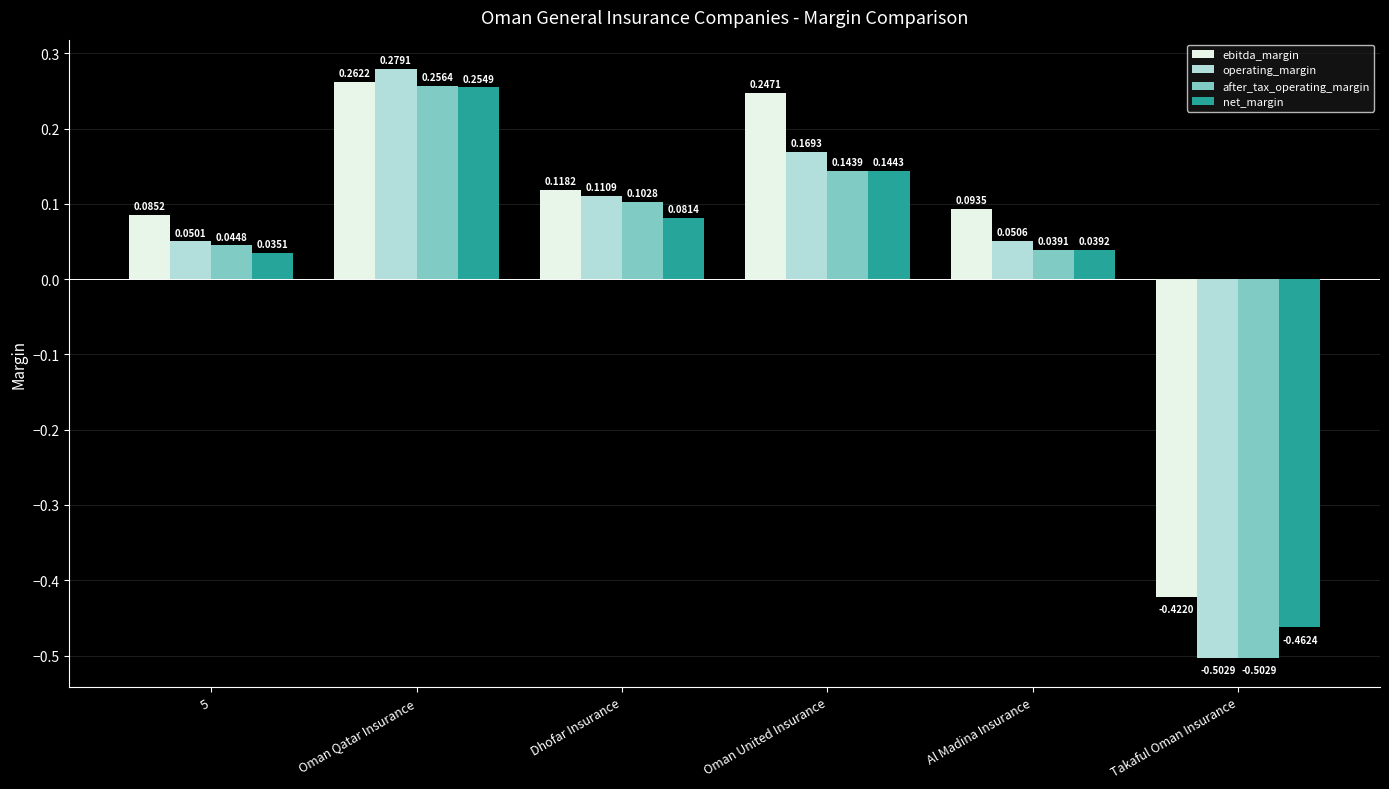

How many negative values does the net_margin series have?

1